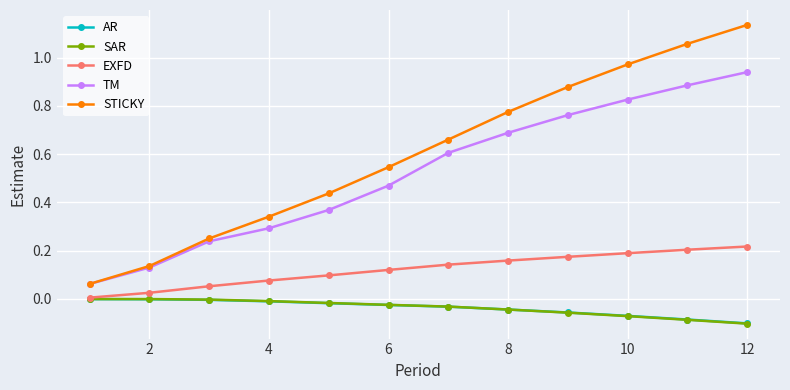

What is the average value of the STICKY series?

0.6